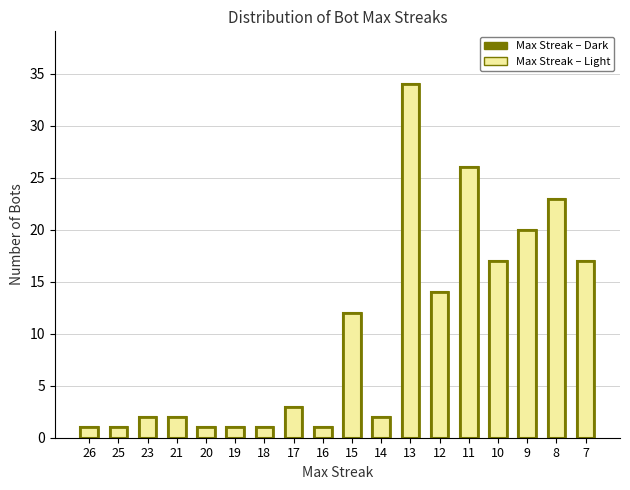

Between 16 and 14, which is larger?

14